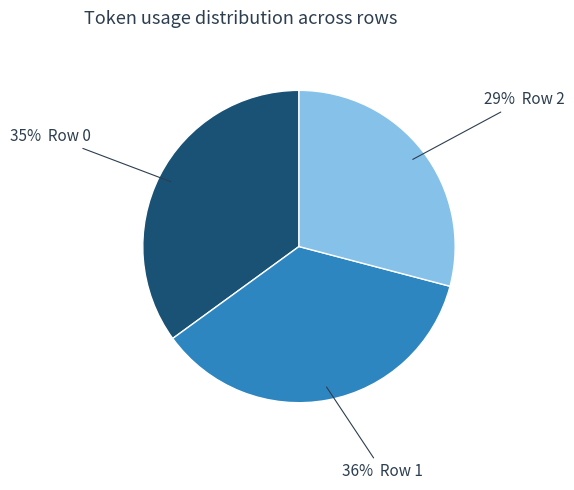

Is there any slice that represents more than half of the pie?

No